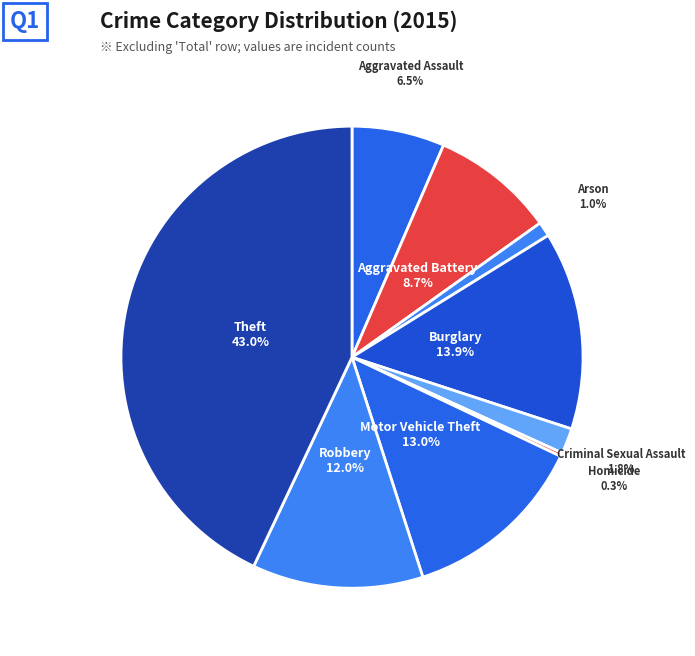

True or false: Theft accounts for 34% of the total.

False